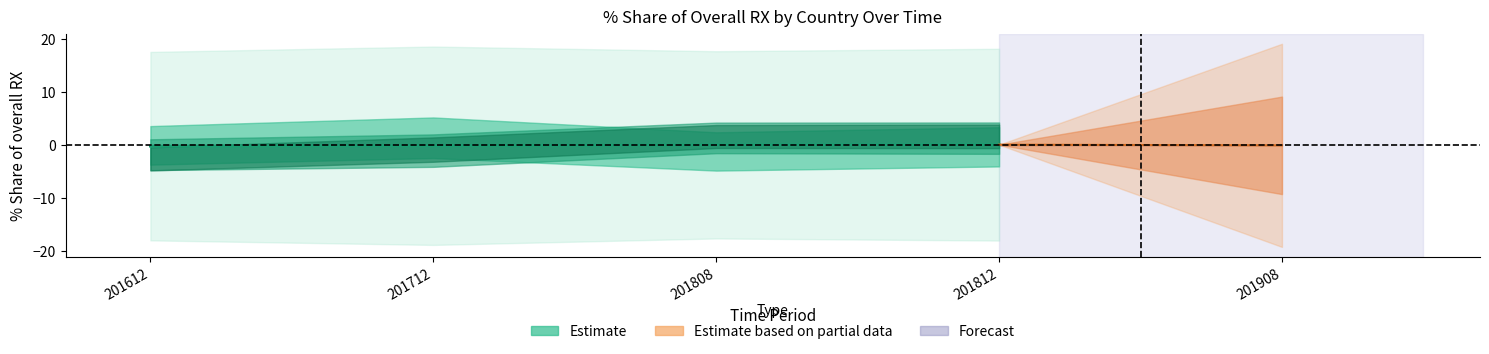

How many values are below zero?

2